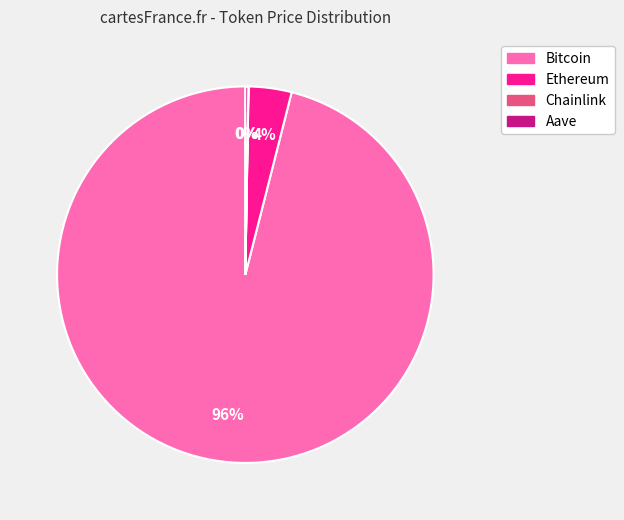

Is it true that Ethereum is 17% of the pie?

False